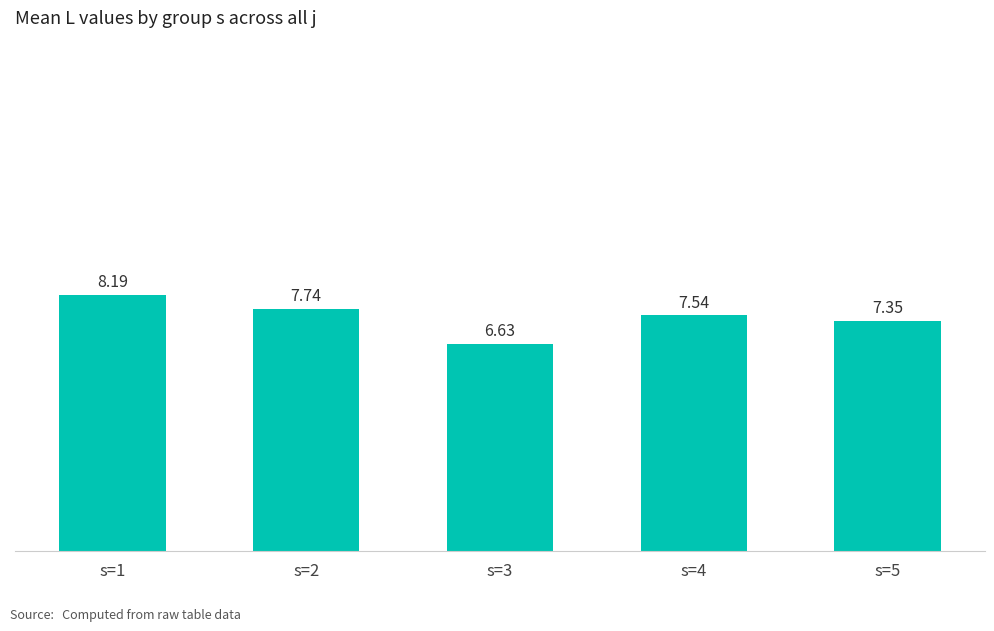

At which category does the chart reach its minimum across all series?

s=3